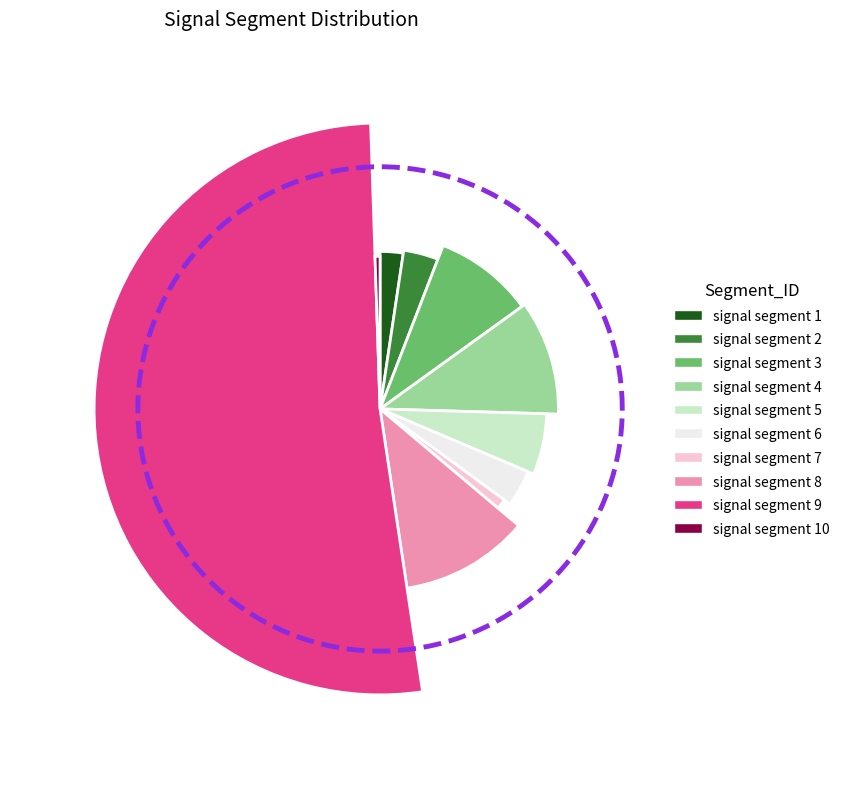

To the nearest percent, what is the combined percentage of signal segment 9 and signal segment 2?

56%